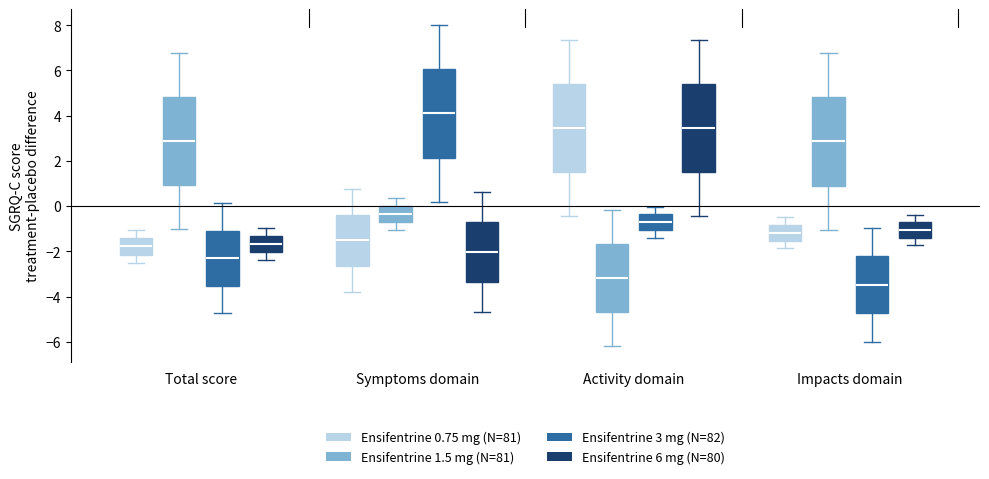

Reading left to right, read every box against the y-axis: the position of its median line, the range the box covers, and the ends of its whiskers. The values are not printed on the chart, so give them approximately, as read against the axis.

Total score (Ensifentrine 0.75 mg (N=81)): median -1.8, box -2.2 to -1.4, whiskers -2.4 to -1.0
Total score (Ensifentrine 1.5 mg (N=81)): median 2.8, box 1.0 to 4.8, whiskers -1.0 to 6.8
Total score (Ensifentrine 3 mg (N=82)): median -2.4, box -3.6 to -1.0, whiskers -4.8 to 0.2
Total score (Ensifentrine 6 mg (N=80)): median -1.6, box -2.0 to -1.4, whiskers -2.4 to -1.0
Symptoms domain (Ensifentrine 0.75 mg (N=81)): median -1.6, box -2.6 to -0.4, whiskers -3.8 to 0.8
Symptoms domain (Ensifentrine 1.5 mg (N=81)): median -0.4, box -0.6 to 0.0, whiskers -1.0 to 0.4
Symptoms domain (Ensifentrine 3 mg (N=82)): median 4.0, box 2.2 to 6.0, whiskers 0.2 to 8.0
Symptoms domain (Ensifentrine 6 mg (N=80)): median -2.0, box -3.4 to -0.8, whiskers -4.6 to 0.6
Activity domain (Ensifentrine 0.75 mg (N=81)): median 3.4, box 1.6 to 5.4, whiskers -0.4 to 7.4
Activity domain (Ensifentrine 1.5 mg (N=81)): median -3.2, box -4.6 to -1.6, whiskers -6.2 to -0.2
Activity domain (Ensifentrine 3 mg (N=82)): median -0.8, box -1.0 to -0.4, whiskers -1.4 to 0.0
Activity domain (Ensifentrine 6 mg (N=80)): median 3.4, box 1.6 to 5.4, whiskers -0.4 to 7.4
Impacts domain (Ensifentrine 0.75 mg (N=81)): median -1.2, box -1.6 to -0.8, whiskers -1.8 to -0.4
Impacts domain (Ensifentrine 1.5 mg (N=81)): median 2.8, box 1.0 to 4.8, whiskers -1.0 to 6.8
Impacts domain (Ensifentrine 3 mg (N=82)): median -3.4, box -4.8 to -2.2, whiskers -6.0 to -1.0
Impacts domain (Ensifentrine 6 mg (N=80)): median -1.0, box -1.4 to -0.8, whiskers -1.8 to -0.4